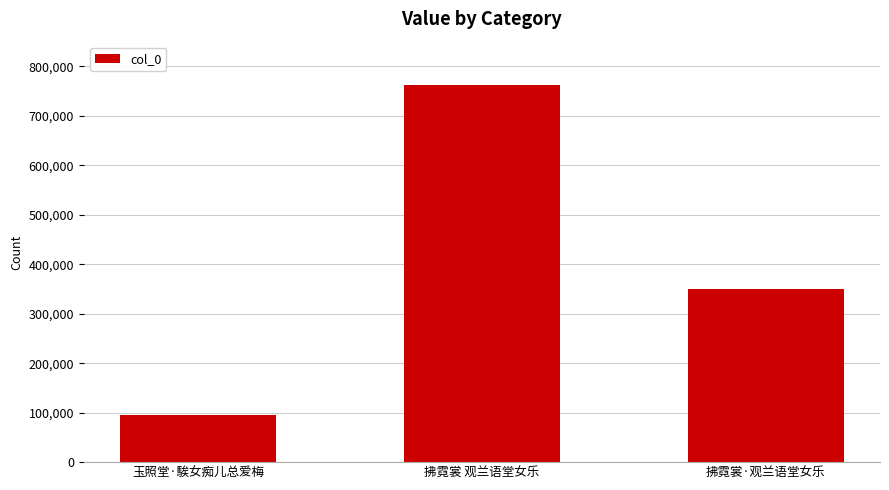

What is the value of the 1st bar from the left?

94656